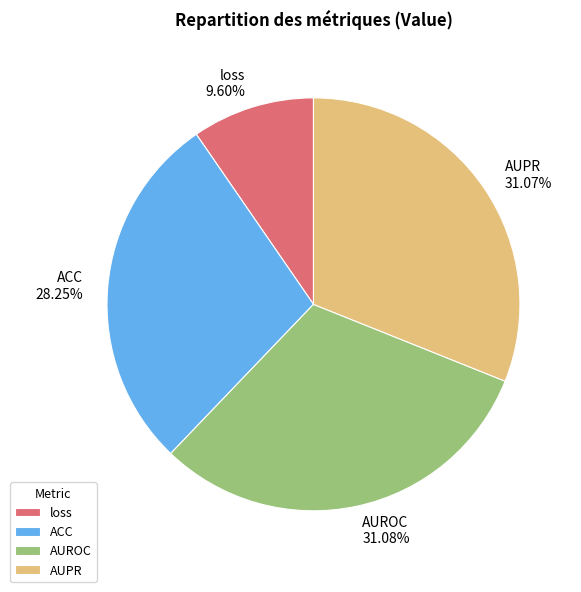

Do loss and AUPR together represent more than half of the pie?

No